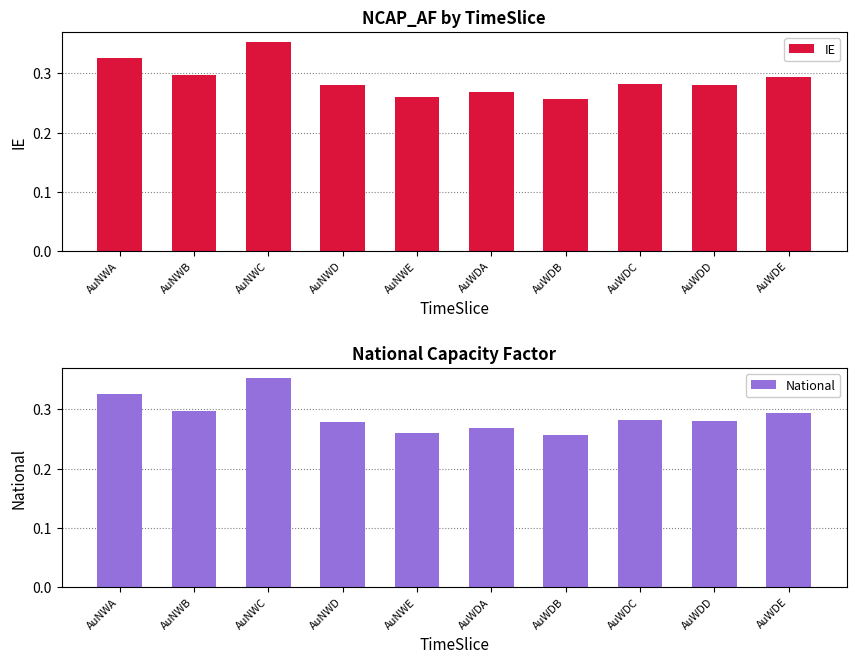

At which label is National closest to 0?

AuWDB